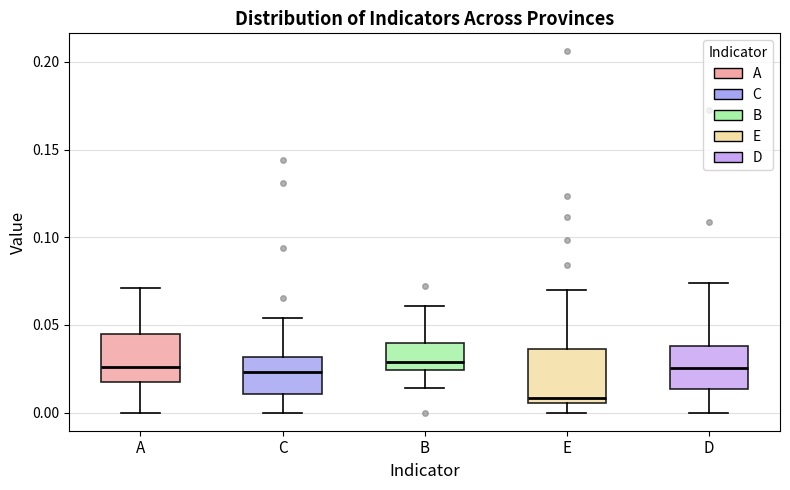

Reading left to right, transcribe this box plot: for each box, give where its median line is, the range the box spans, and where its two whiskers end, as read against the y-axis. The values are not printed on the chart, so give them approximately, as read against the axis.

A: median 0.025, box 0.020 to 0.045, whiskers 0.000 to 0.070
C: median 0.025, box 0.010 to 0.030, whiskers 0.000 to 0.055
B: median 0.030, box 0.025 to 0.040, whiskers 0.015 to 0.060
E: median 0.010, box 0.005 to 0.035, whiskers 0.000 to 0.070
D: median 0.025, box 0.015 to 0.040, whiskers 0.000 to 0.075